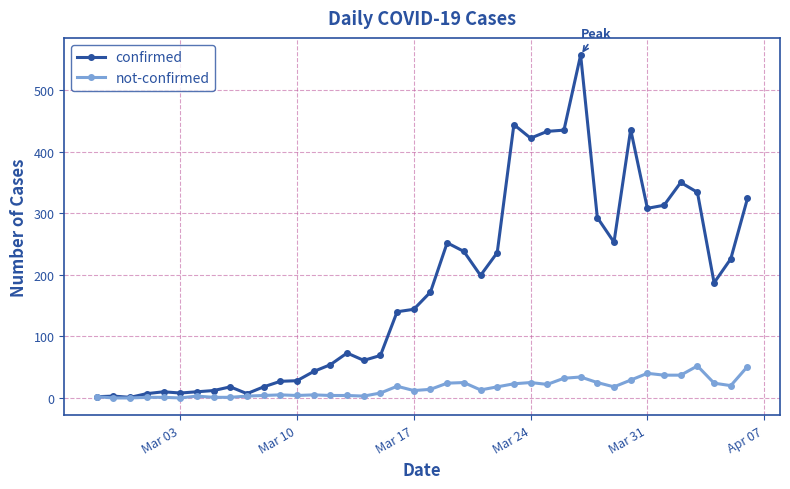

Which series has the largest total across all categories?

confirmed